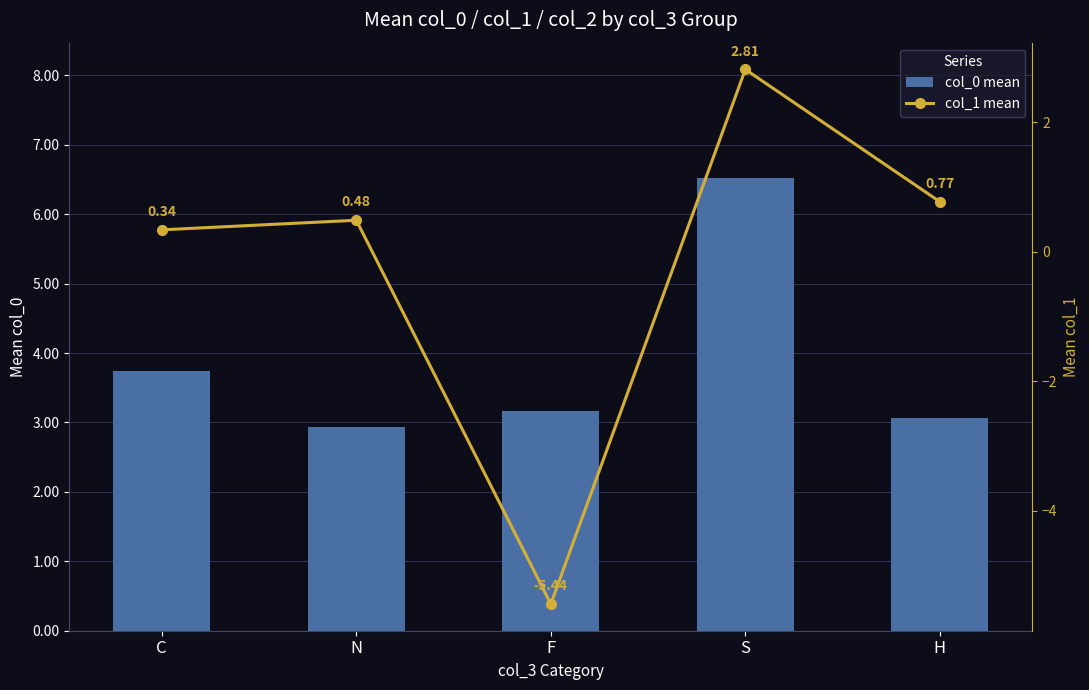

Count the number of data series in this chart.

2